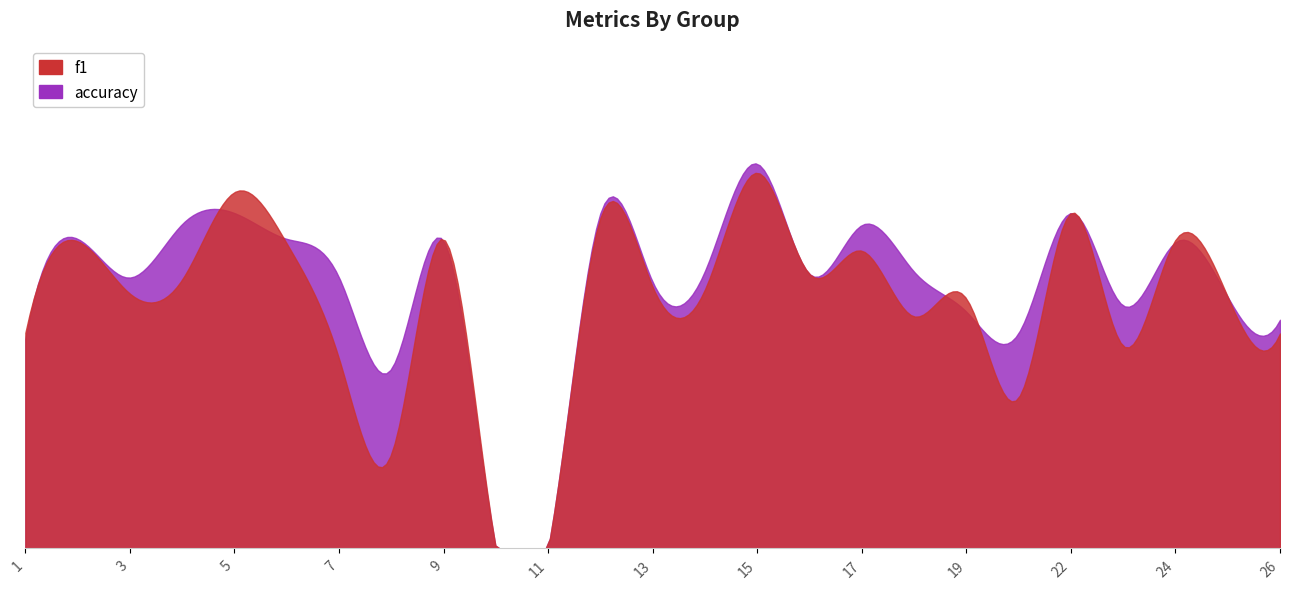

Between 17 and 16, which is larger?

17